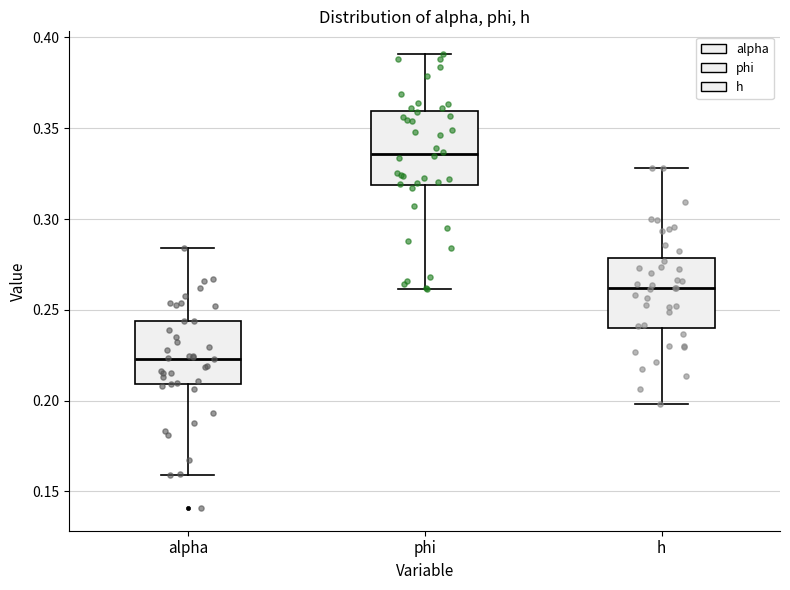

Which box's median line is the highest?

phi